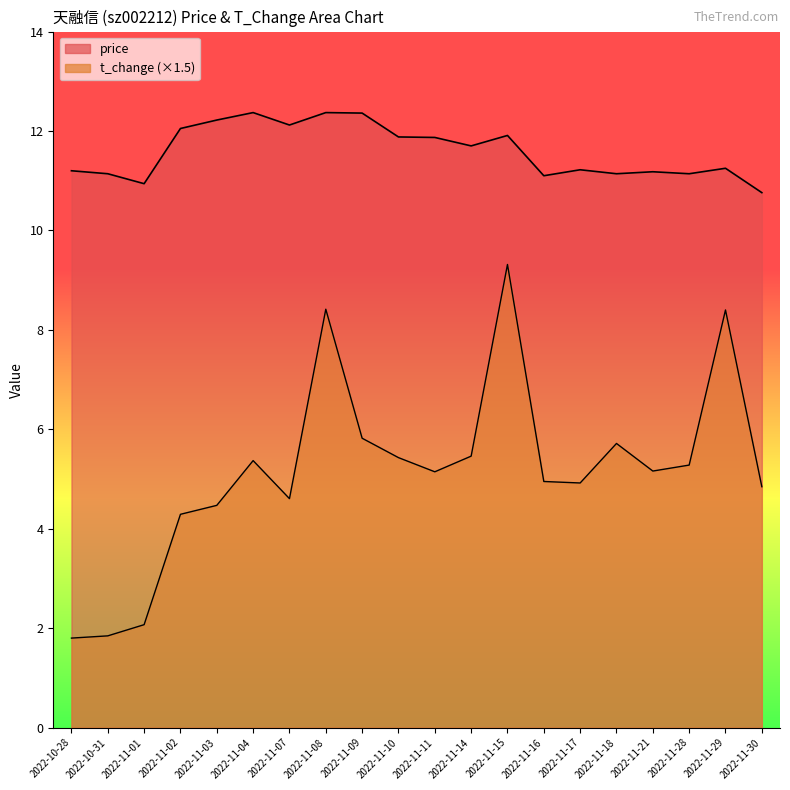

What is the difference between the price values at 2022-11-21 and 2022-11-04?

1.2